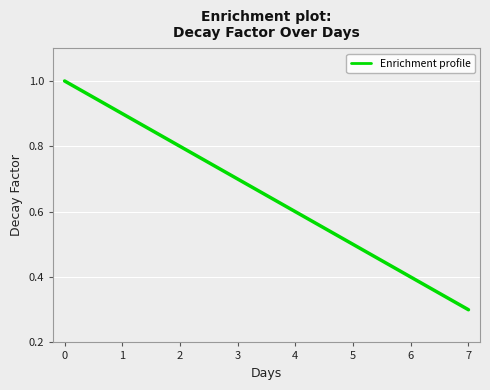

The value at 1 is 0.5. True or false?

False